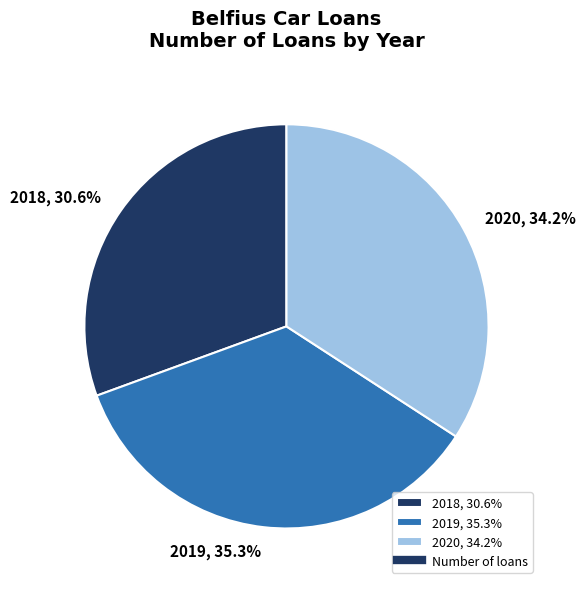

What is the total percentage of 2019 and 2018?

65.8%